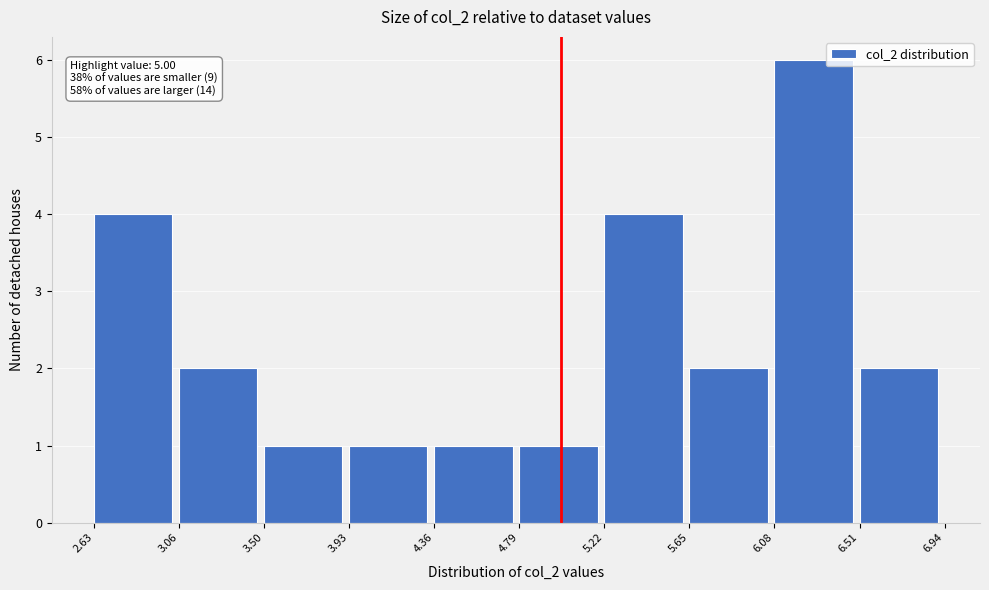

Which range on the x-axis has the tallest bar?

6.08 to 6.51